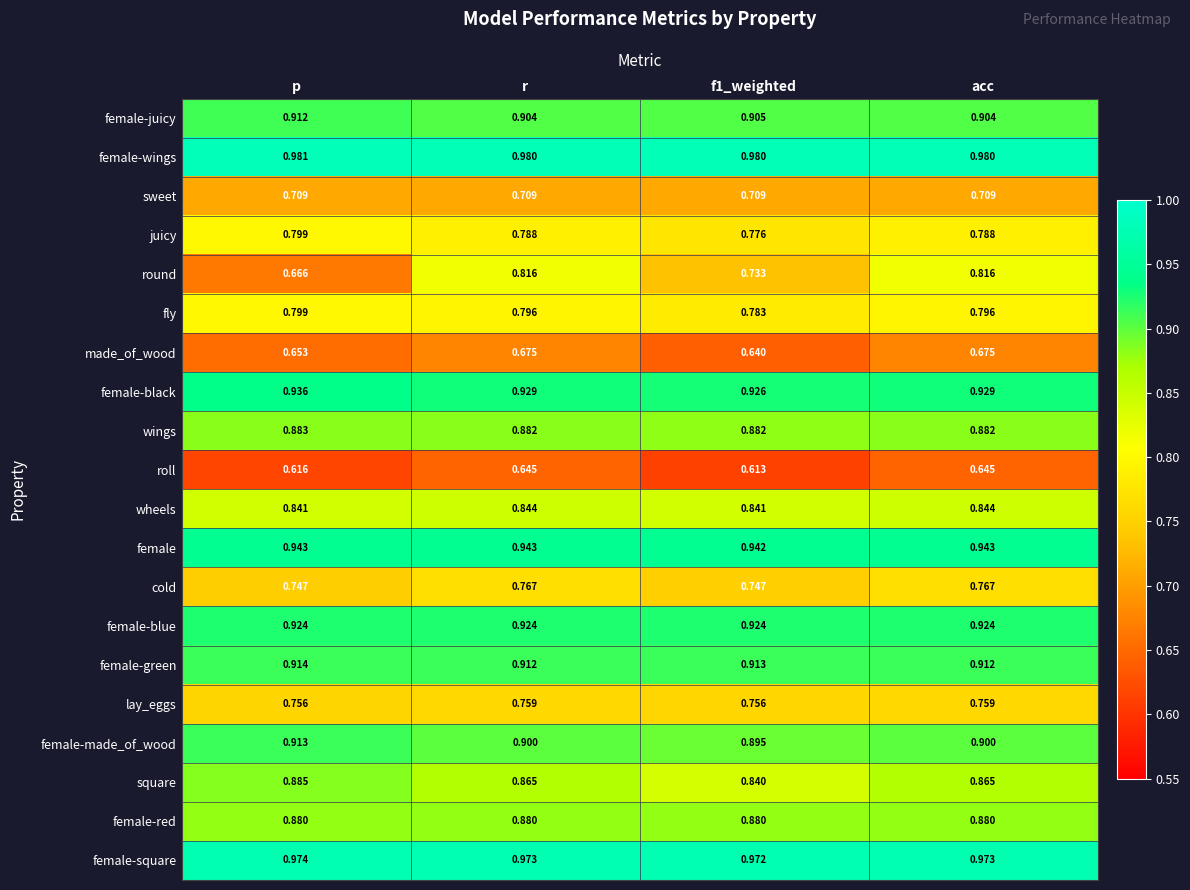

At which category does the chart reach its peak across all series?

p